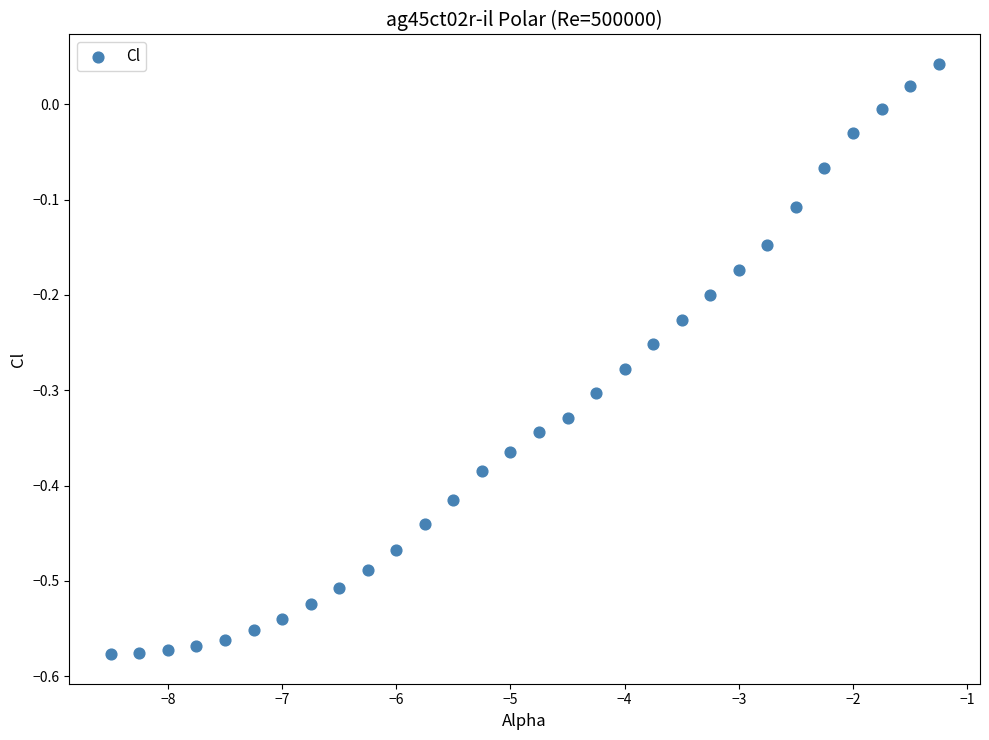

What is the range of Y values (max minus min)?

0.6